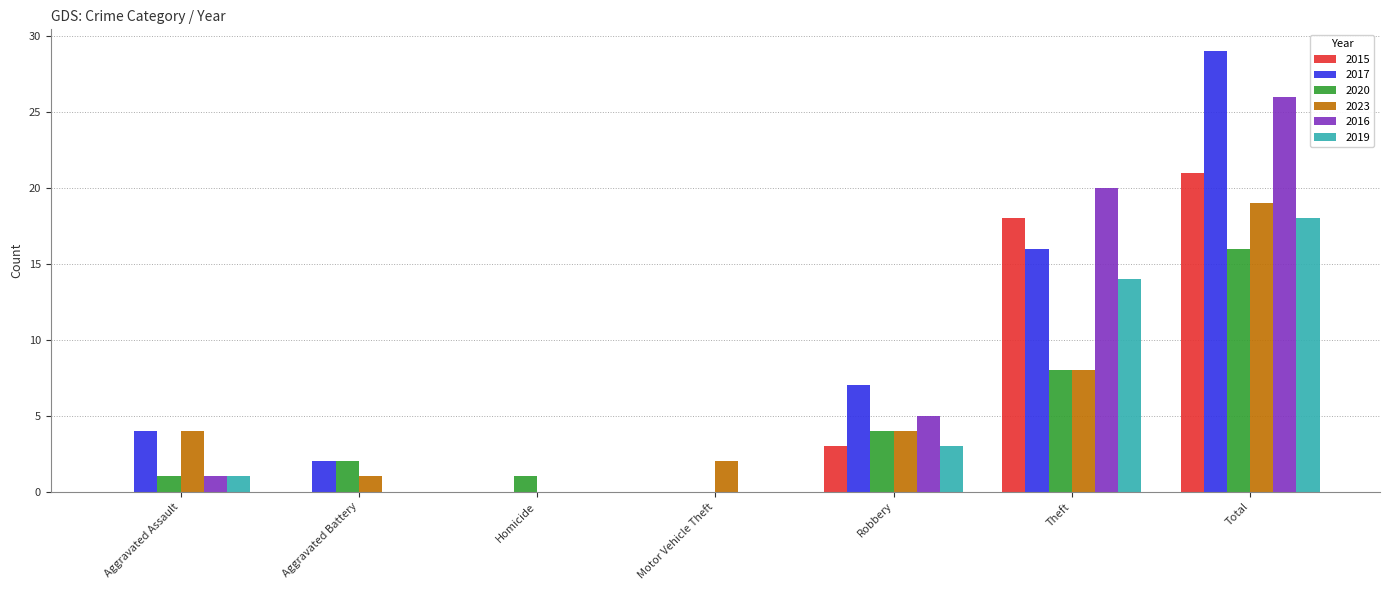

Where is 2023 nearest to the value 9?

Theft